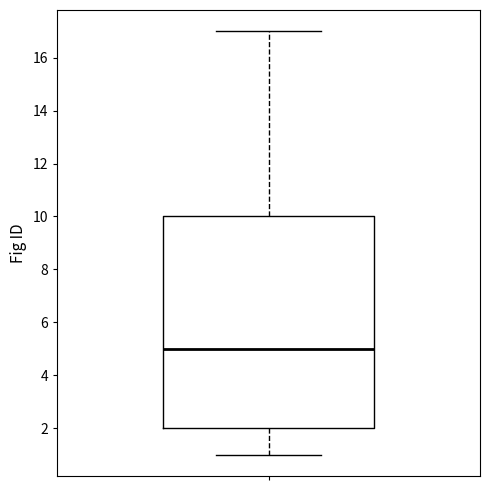

Read this box plot against the y-axis: the position of the median line, the range covered by the box, and the ends of both whiskers. The values are not printed on the chart, so give them approximately, as read against the axis.

median 5, box 2 to 10, whiskers 1 to 17